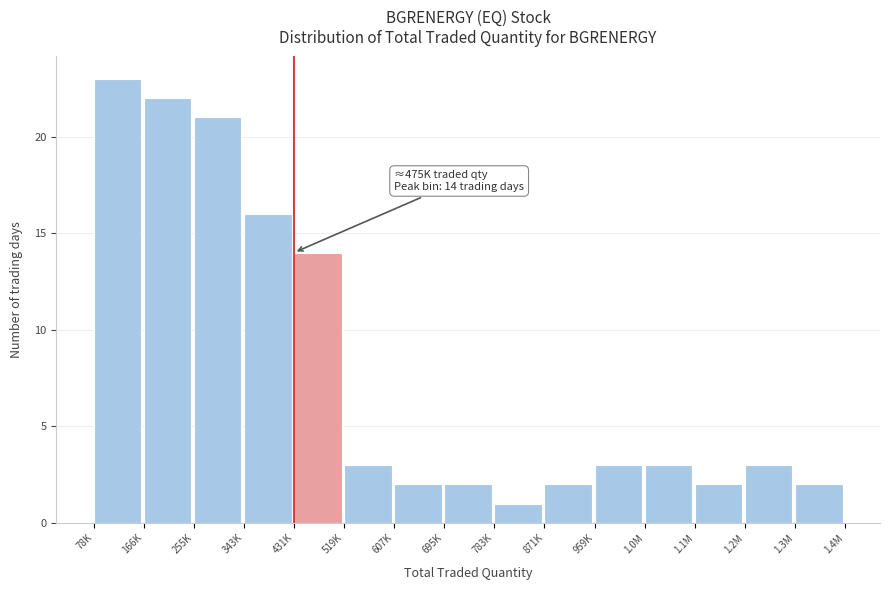

Reading left to right, extract all data points from this chart.

78K=23	166K=22	255K=21	343K=16	431K=14	519K=3	607K=2	695K=2	783K=1	871K=2	959K=3	1.0M=3	1.1M=2	1.2M=3	1.3M=2